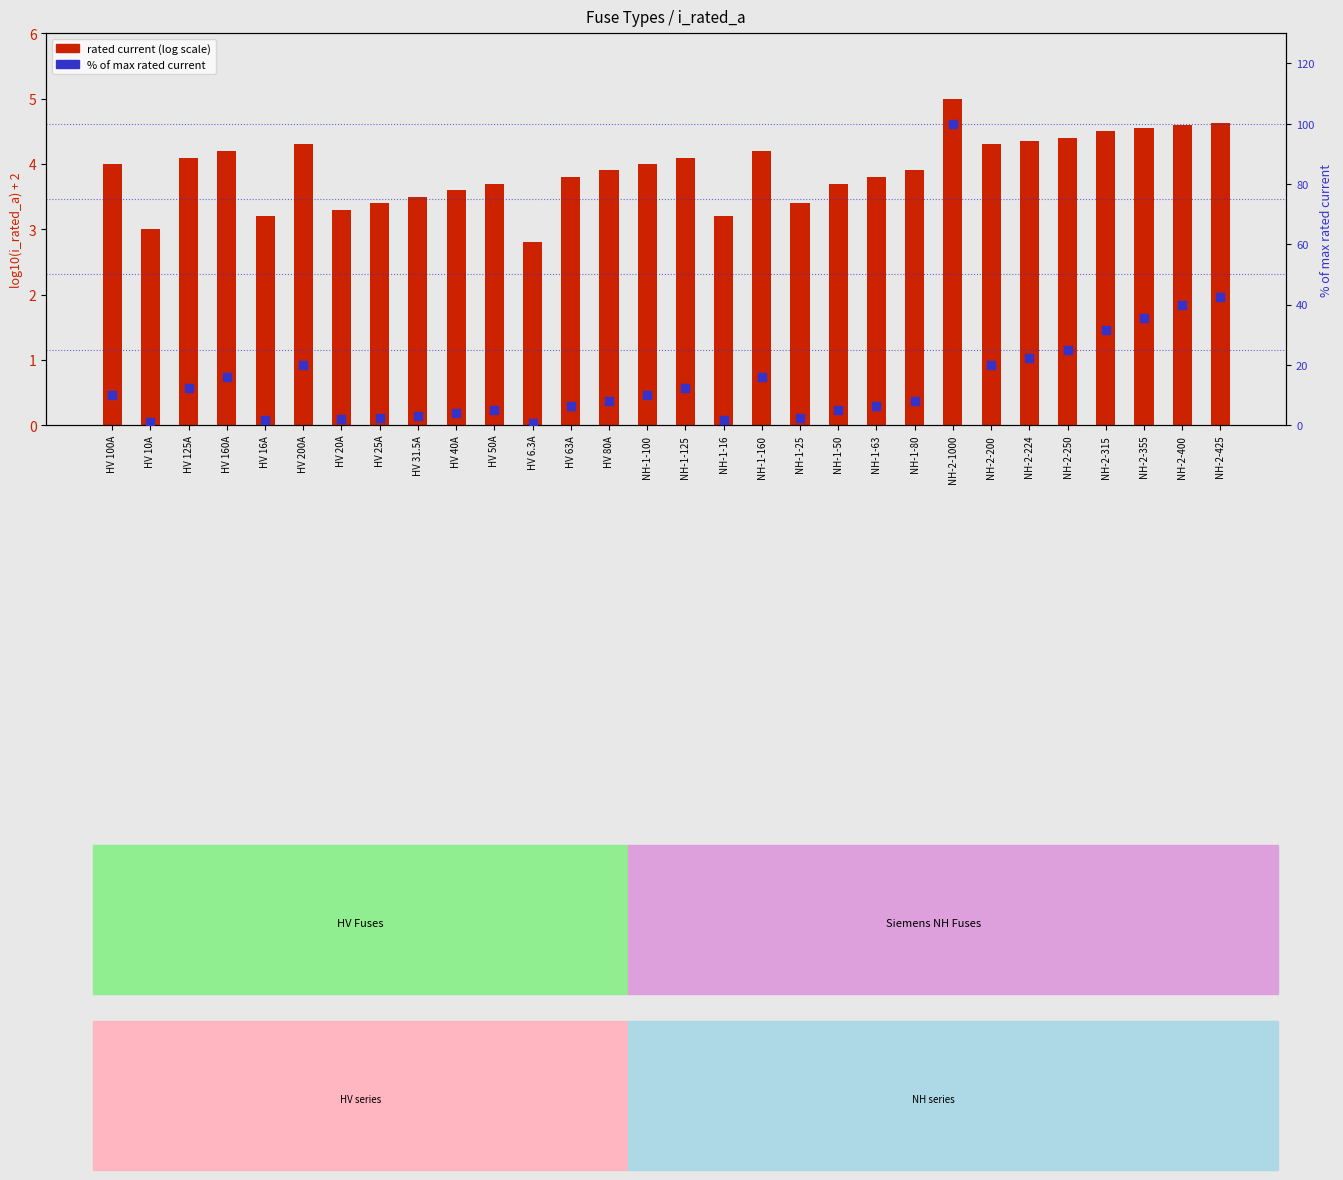

Is the value of rated current (log scale) at HV 20A greater than the value of % of max rated current at NH-1-16?

Yes